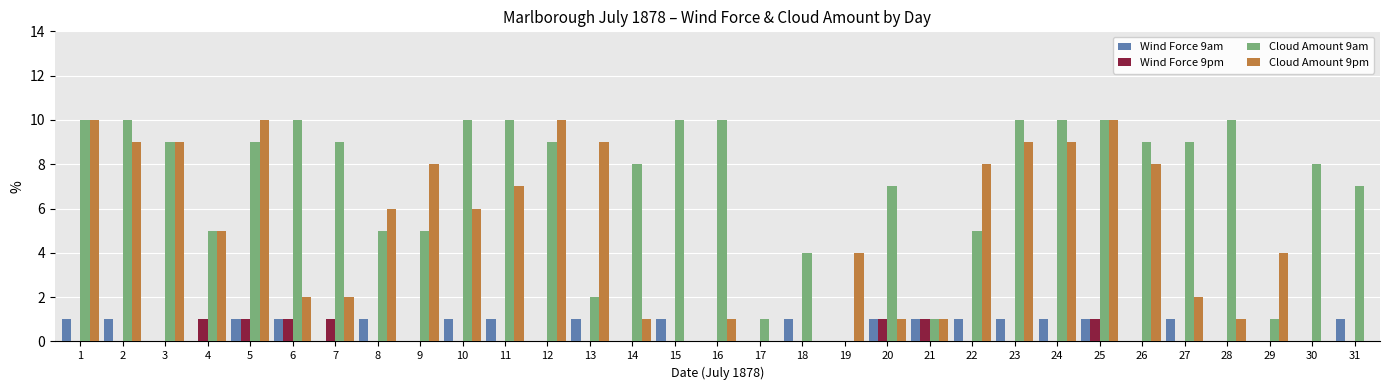

Which series has the largest total across all categories?

Cloud Amount 9am